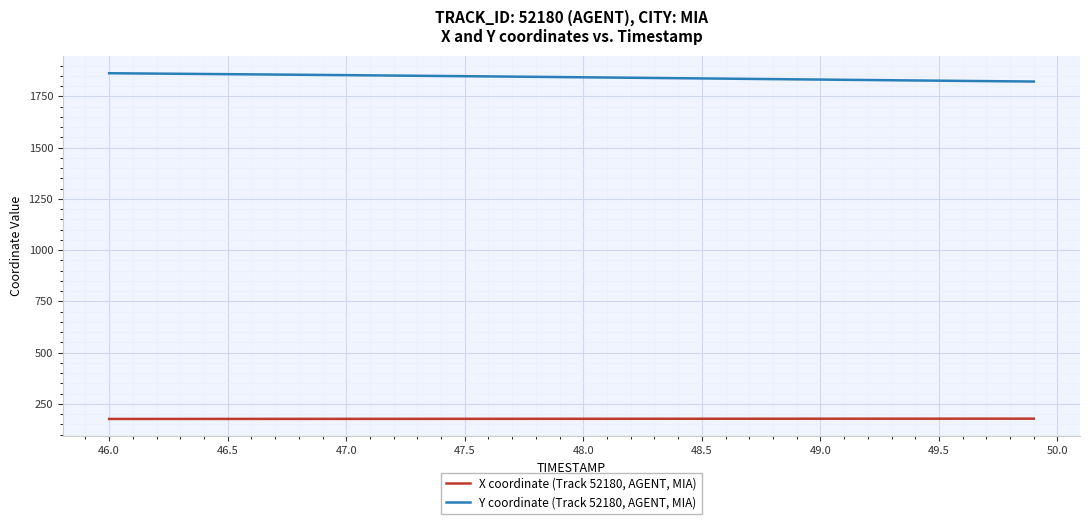

Rank the series by their maximum value, from lowest to highest.

X coordinate (Track 52180, AGENT, MIA), Y coordinate (Track 52180, AGENT, MIA)